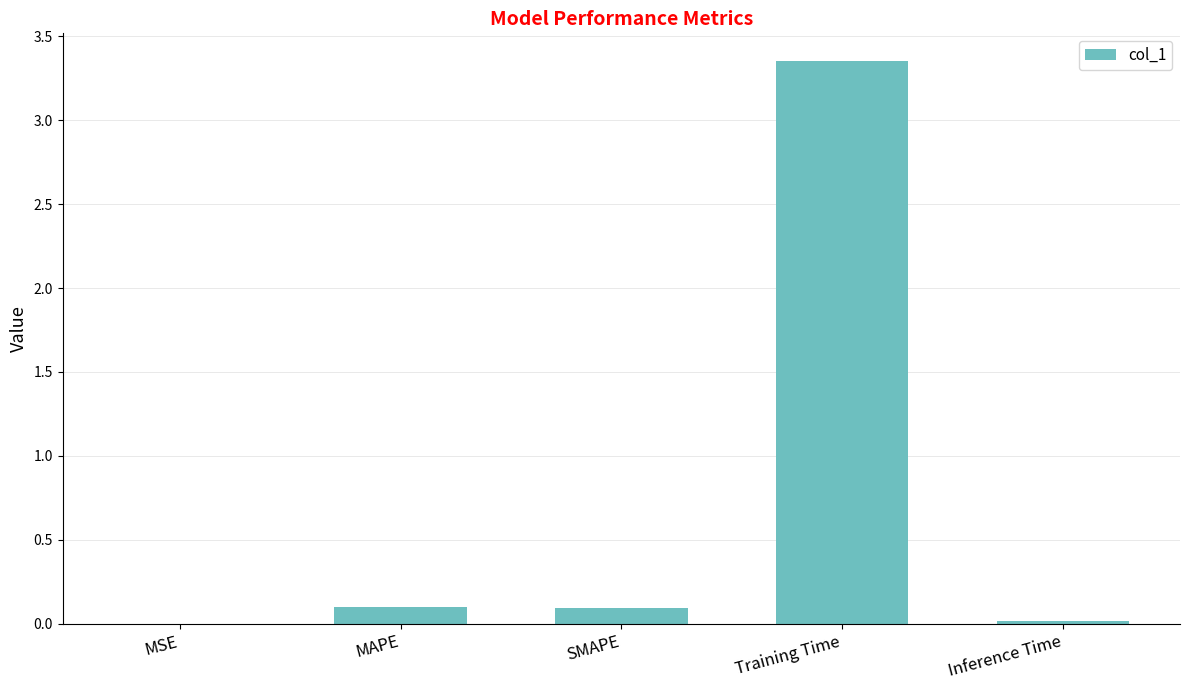

What is the change in value from Training Time to Inference Time?

-3.3